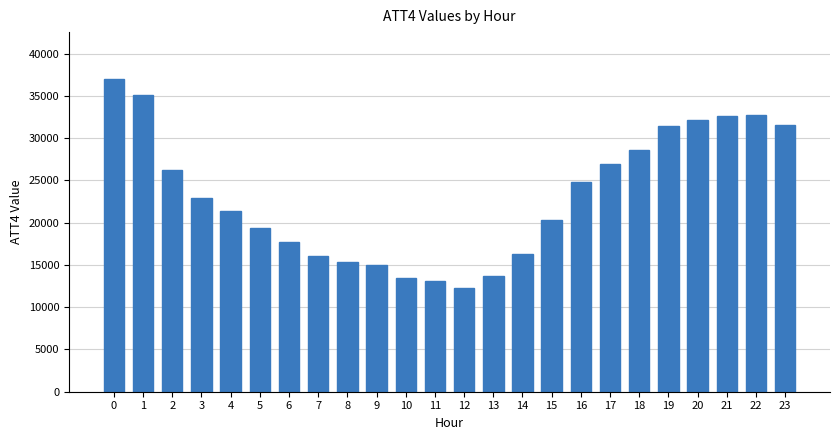

The value at 23 is 31600. True or false?

True